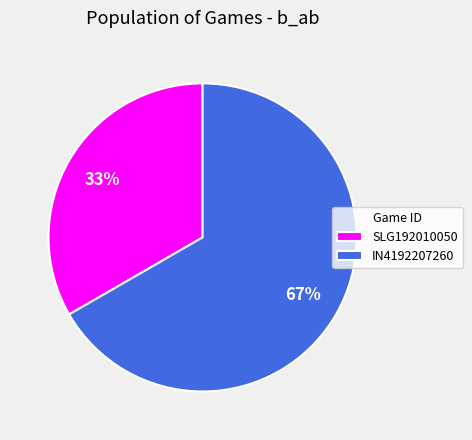

To the nearest percent, what is the combined percentage of IN4192207260 and SLG192010050?

100%